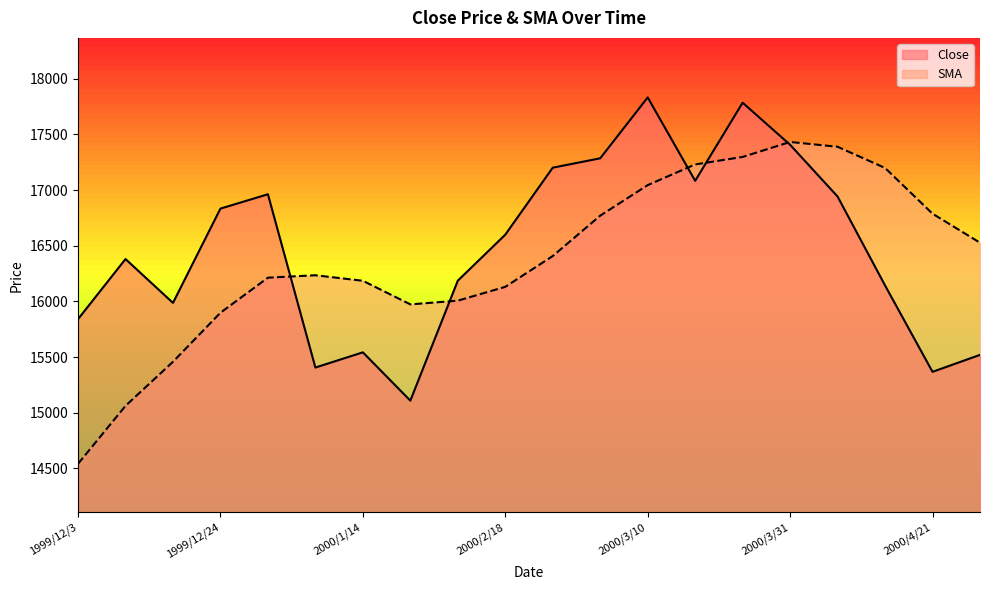

How many values in the SMA series exceed 16407?

10